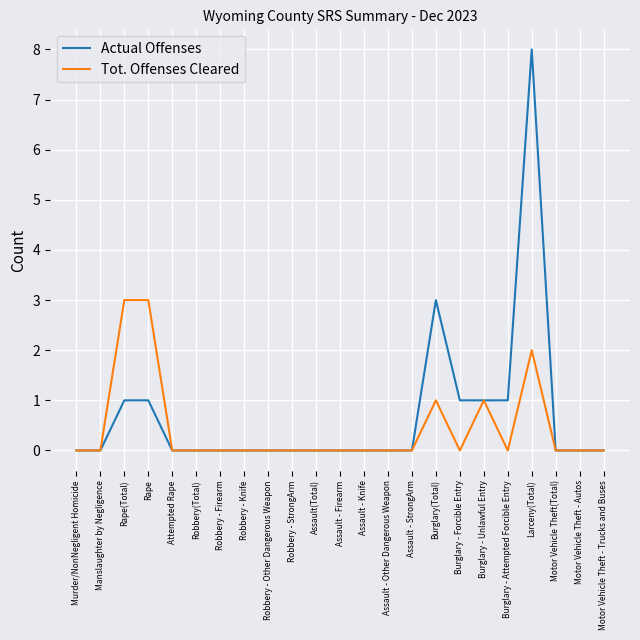

Is it true that Actual Offenses equals 0 at Motor Vehicle Theft - Autos?

True